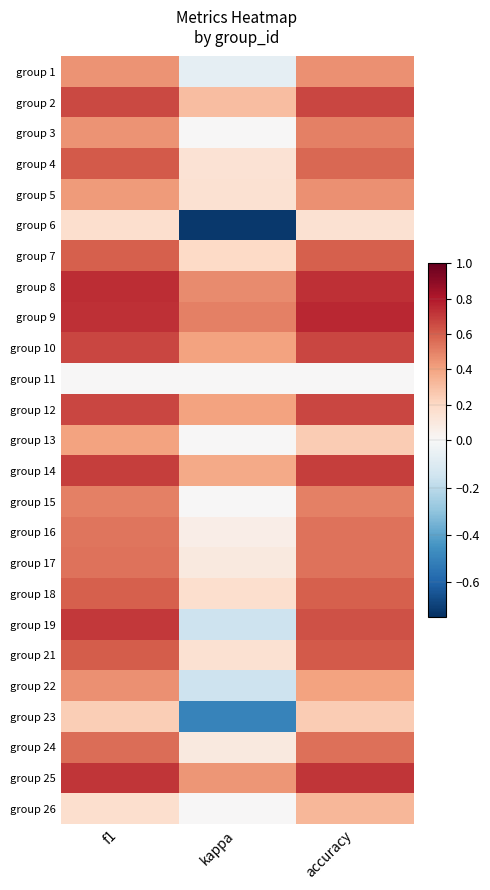

Reading left to right, what are all the values shown in this chart?

group 1: f1=0.4	kappa=-0.1	accuracy=0.5
group 2: f1=0.7	kappa=0.3	accuracy=0.7
group 3: f1=0.5	kappa=0.0	accuracy=0.5
group 4: f1=0.6	kappa=0.1	accuracy=0.6
group 5: f1=0.4	kappa=0.2	accuracy=0.5
group 6: f1=0.2	kappa=-0.7	accuracy=0.2
group 7: f1=0.6	kappa=0.2	accuracy=0.6
group 8: f1=0.7	kappa=0.5	accuracy=0.7
group 9: f1=0.7	kappa=0.5	accuracy=0.8
group 10: f1=0.7	kappa=0.4	accuracy=0.7
group 11: f1=0.0	kappa=0.0	accuracy=0.0
group 12: f1=0.7	kappa=0.4	accuracy=0.7
group 13: f1=0.4	kappa=0.0	accuracy=0.2
group 14: f1=0.7	kappa=0.4	accuracy=0.7
group 15: f1=0.5	kappa=0.0	accuracy=0.5
group 16: f1=0.5	kappa=0.1	accuracy=0.5
group 17: f1=0.5	kappa=0.1	accuracy=0.5
group 18: f1=0.6	kappa=0.2	accuracy=0.6
group 19: f1=0.7	kappa=-0.2	accuracy=0.6
group 21: f1=0.6	kappa=0.2	accuracy=0.6
group 22: f1=0.5	kappa=-0.2	accuracy=0.4
group 23: f1=0.2	kappa=-0.5	accuracy=0.2
group 24: f1=0.6	kappa=0.1	accuracy=0.6
group 25: f1=0.7	kappa=0.4	accuracy=0.7
group 26: f1=0.2	kappa=0.0	accuracy=0.3